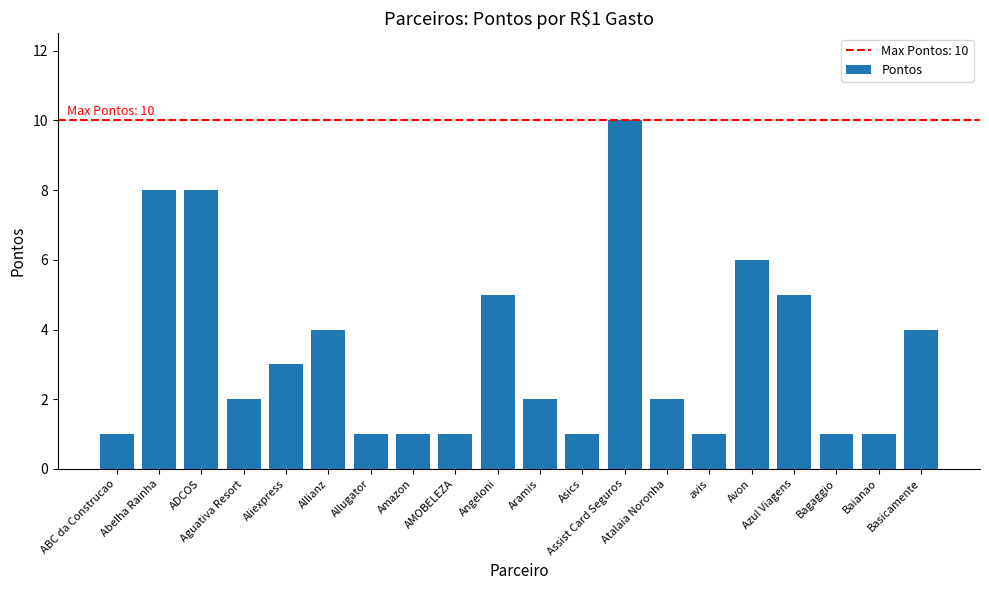

Reading left to right, list all the values displayed in this chart.

1	8	8	2	3	4	1	1	1	5	2	1	10	2	1	6	5	1	1	4